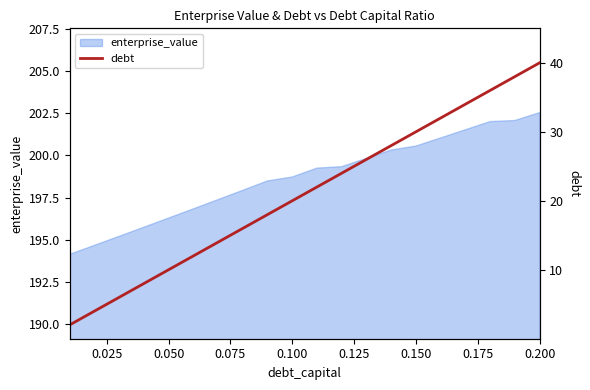

What is the difference between the second highest and minimum values?

36.0